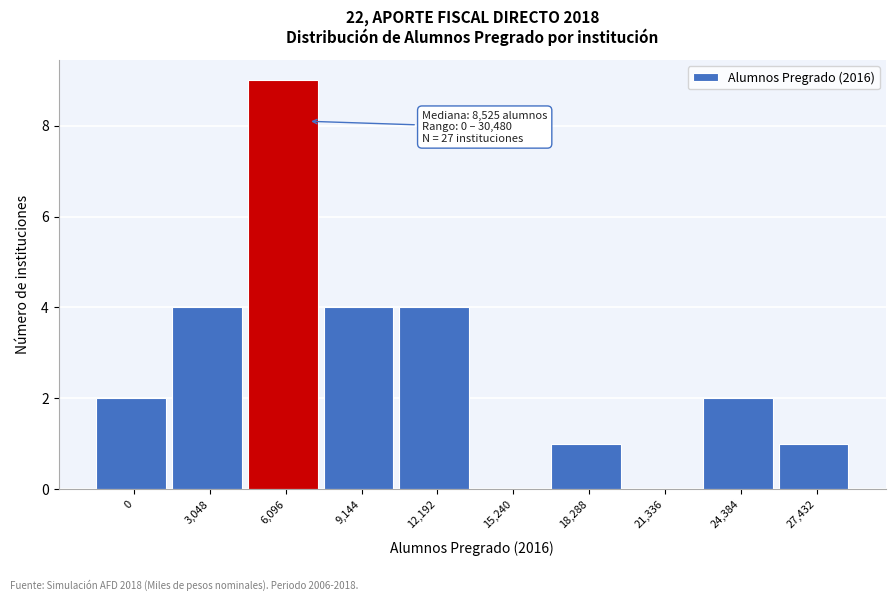

Reading left to right, list all the values displayed in this chart.

0=2	3,048=4	6,096=9	9,144=4	12,192=4	15,240=0	18,288=1	21,336=0	24,384=2	27,432=1